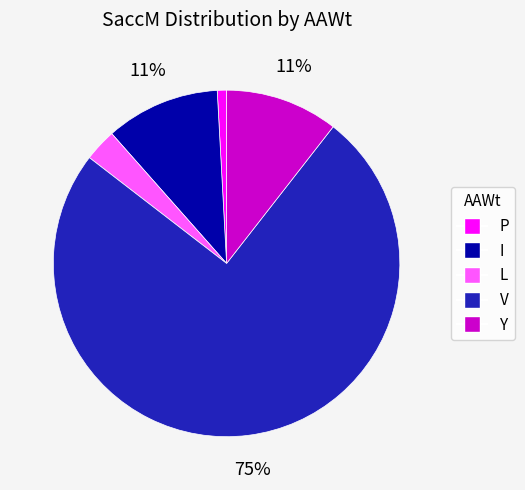

Is it true that L is 10% of the pie?

False